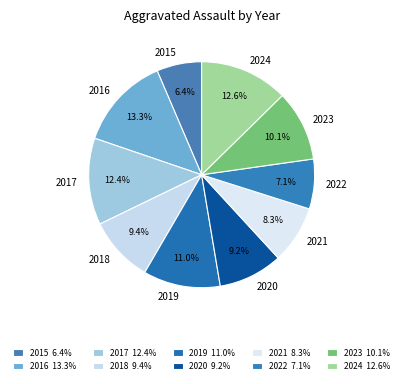

What percentage is the 2018 slice, to the nearest percent?

9%